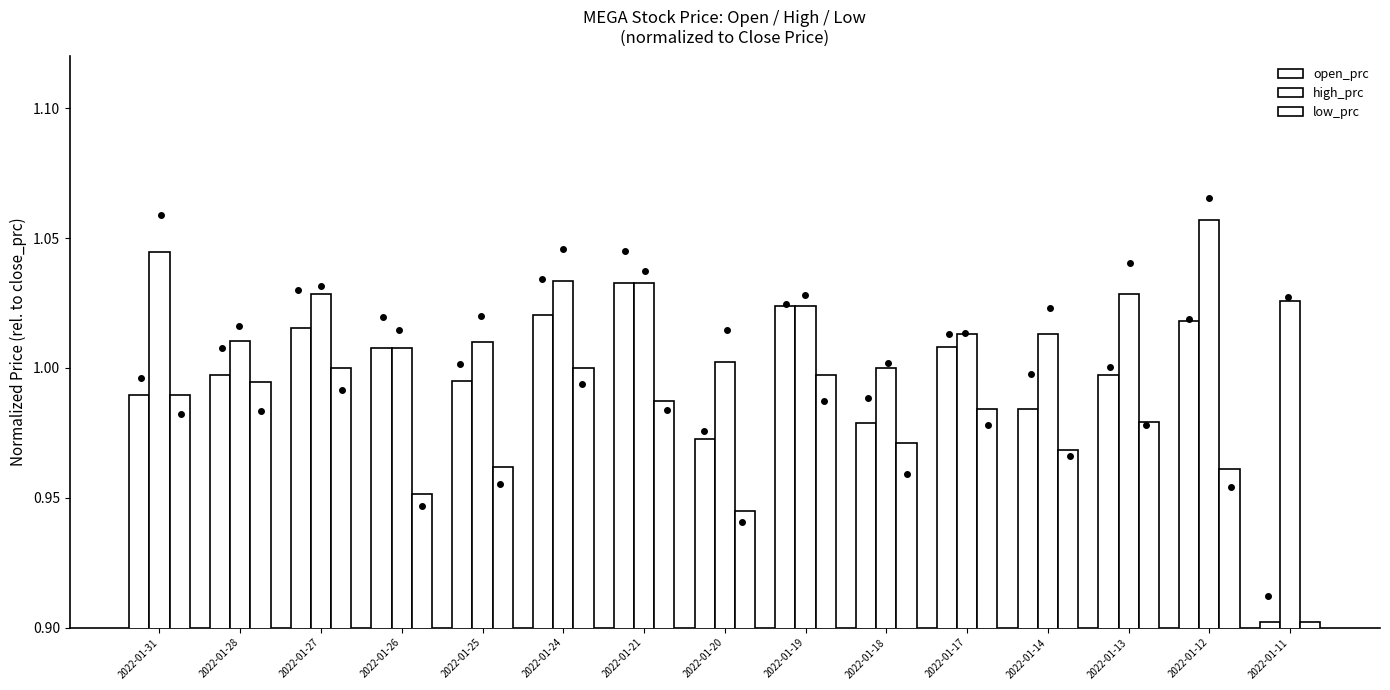

Which category has the highest value in the high_prc series?

2022-01-12